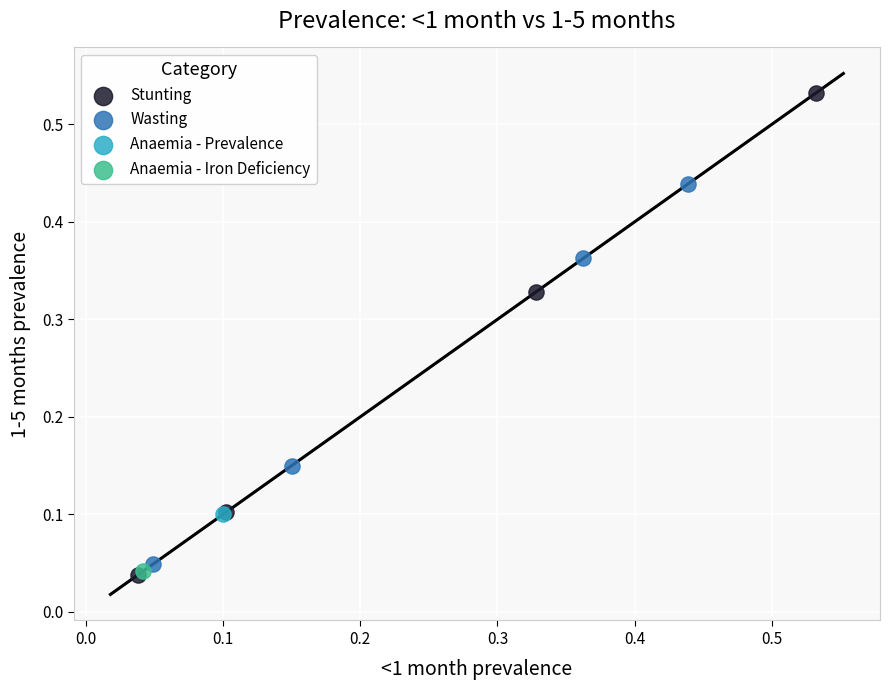

What are all the series names shown in the legend?

Stunting, Wasting, Anaemia - Prevalence, Anaemia - Iron Deficiency